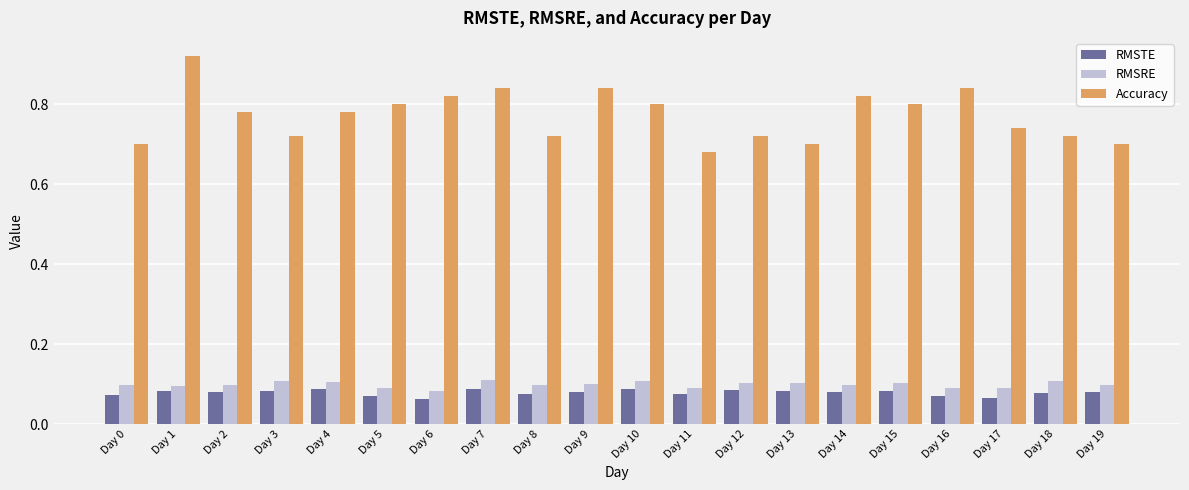

At which label is Accuracy closest to 0?

Day 11